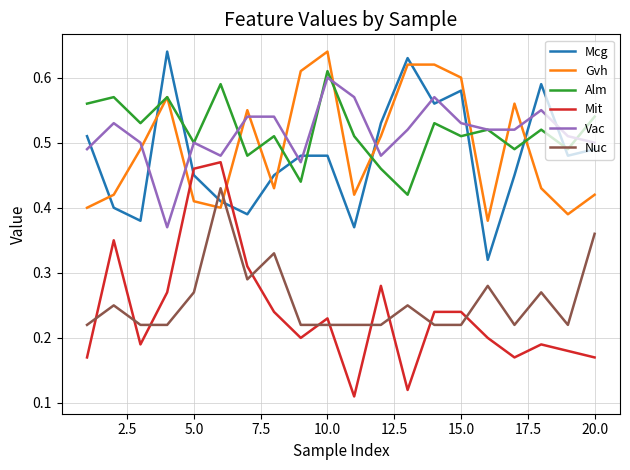

True or false: Gvh and Vac intersect in this chart.

True